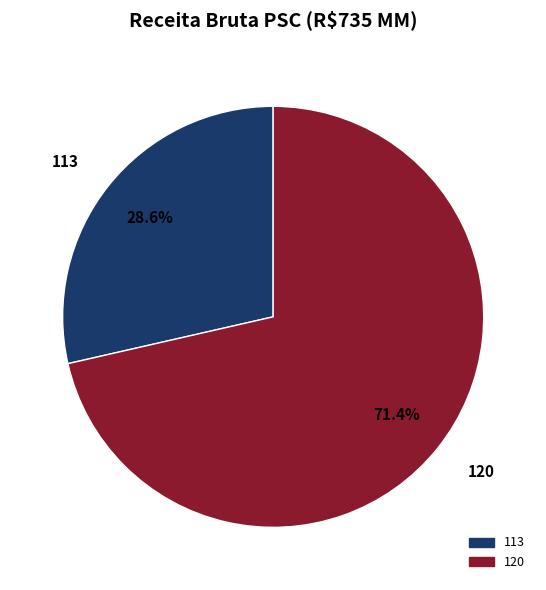

What is the ratio of the value at 113 to the value at 120?

0.4